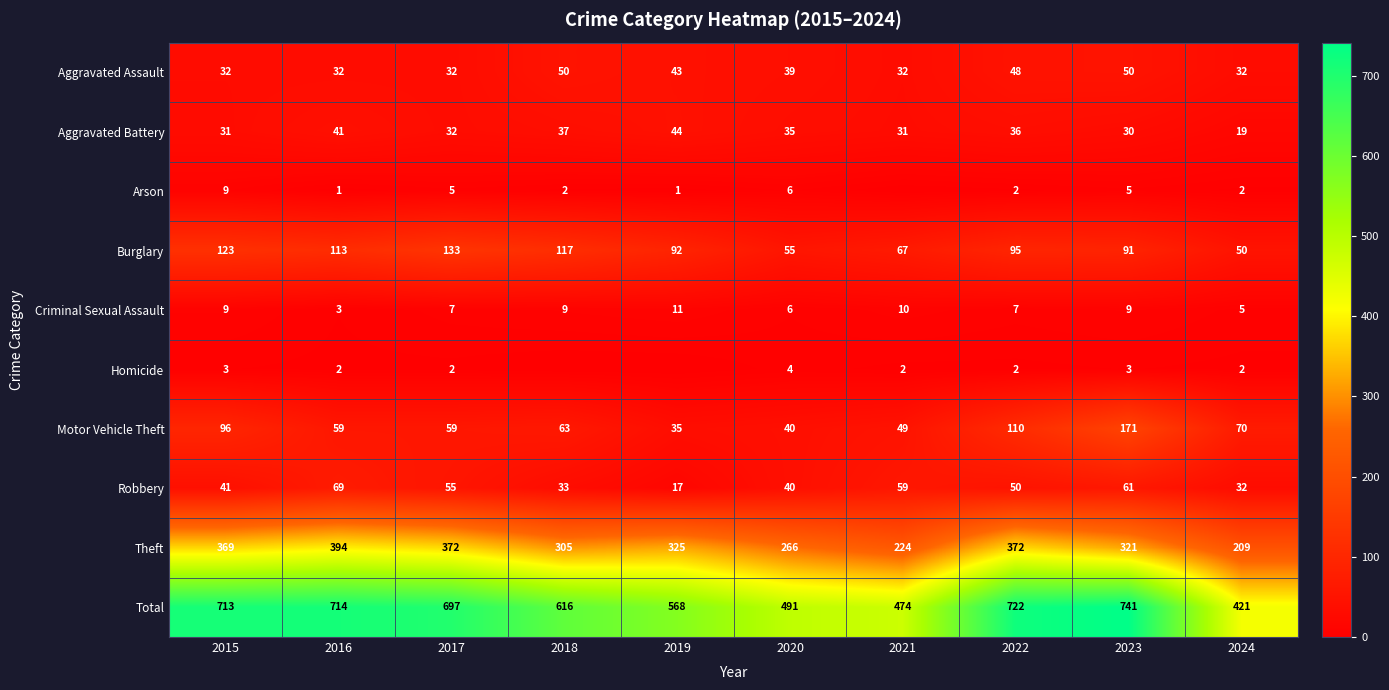

What is the difference between the maximum and second lowest values in the Robbery series?

37